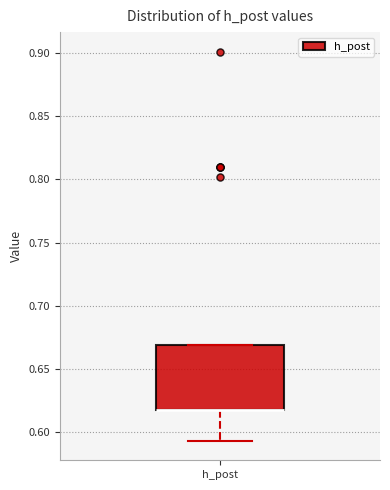

Read this box plot against the y-axis: the position of the median line, the range covered by the box, and the ends of both whiskers. The values are not printed on the chart, so give them approximately, as read against the axis.

median 0.620 (drawn on the box's lower edge), box 0.620 to 0.670, whiskers 0.595 to 0.670